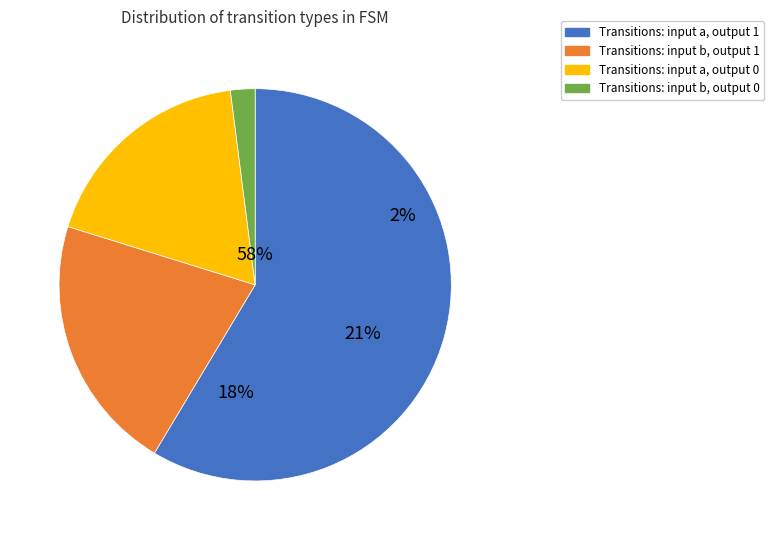

To the nearest percent, what portion does input_symbol a, output 1 represent?

59%